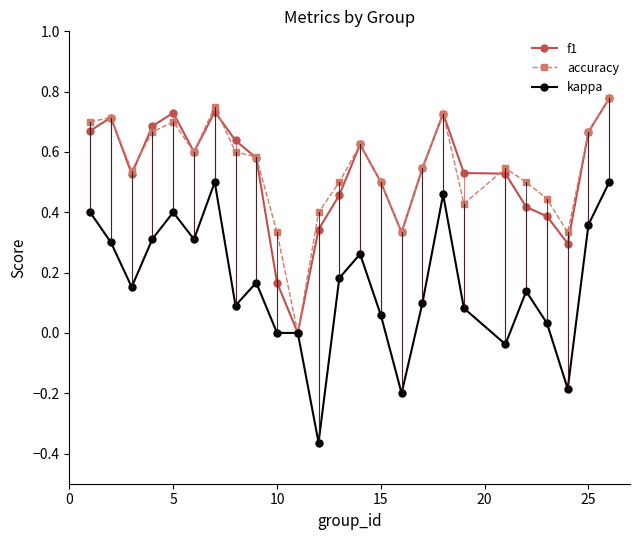

Which series has the widest spread of values?

kappa